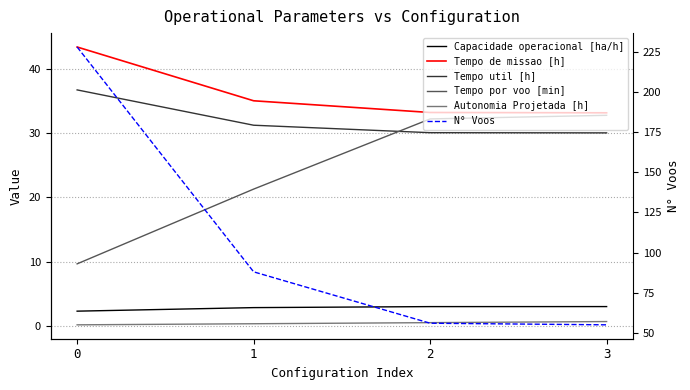

What is the difference between the highest and lowest values at 0?

227.8